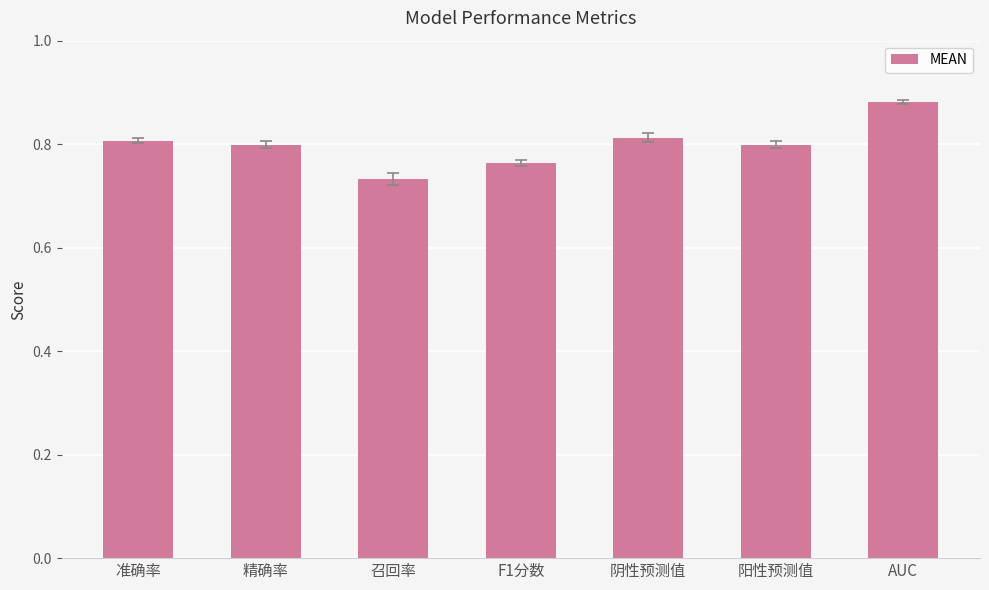

Is it true that the value at 召回率 is 0.4?

False